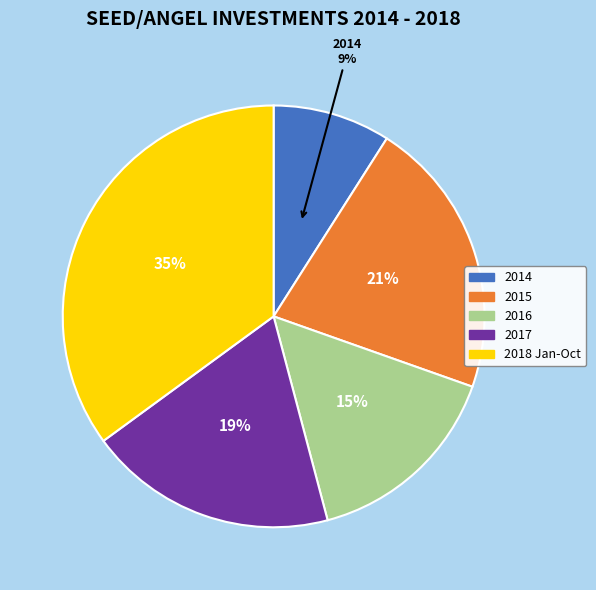

Is the sum of 2014 and 2017 greater than half?

No